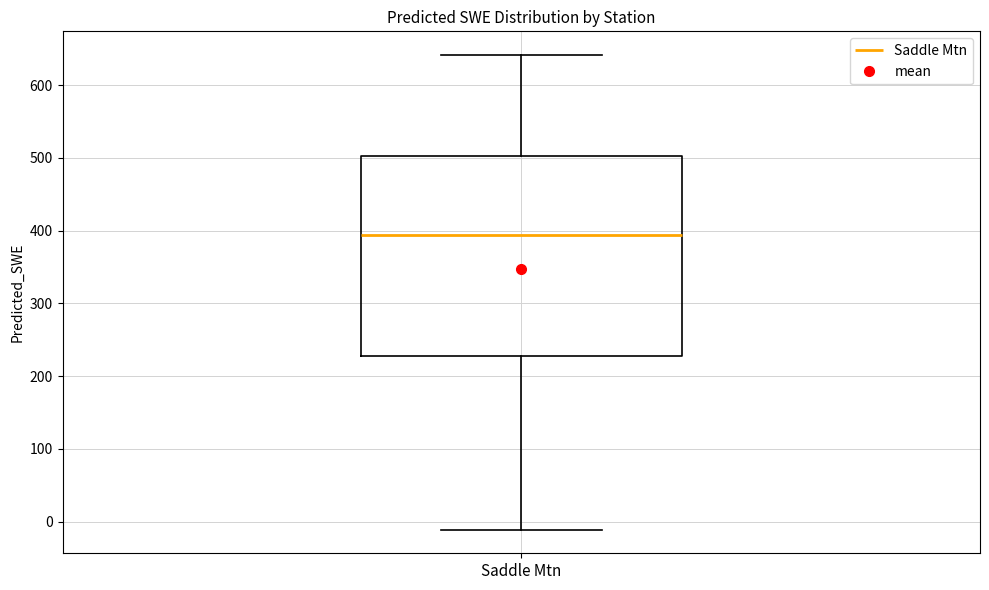

Read this box plot against the y-axis: the position of the median line, the range covered by the box, and the ends of both whiskers. The values are not printed on the chart, so give them approximately, as read against the axis.

median 390, box 230 to 500, whiskers -10 to 640